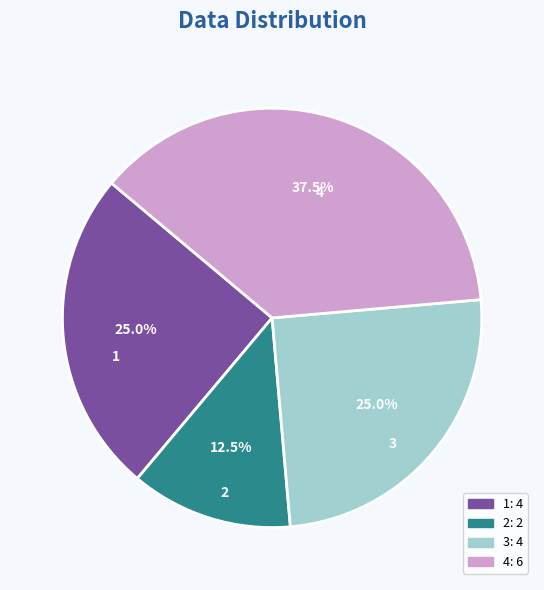

Approximately how many times larger is the value at 3 compared to 1?

1.0